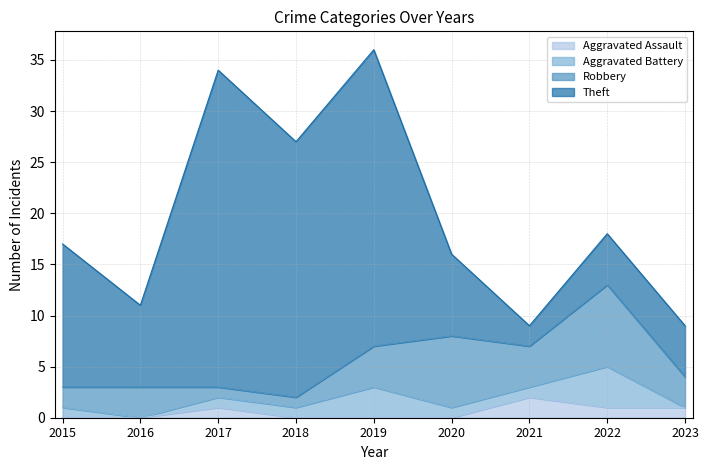

How many data points in Aggravated Assault are above 0?

4